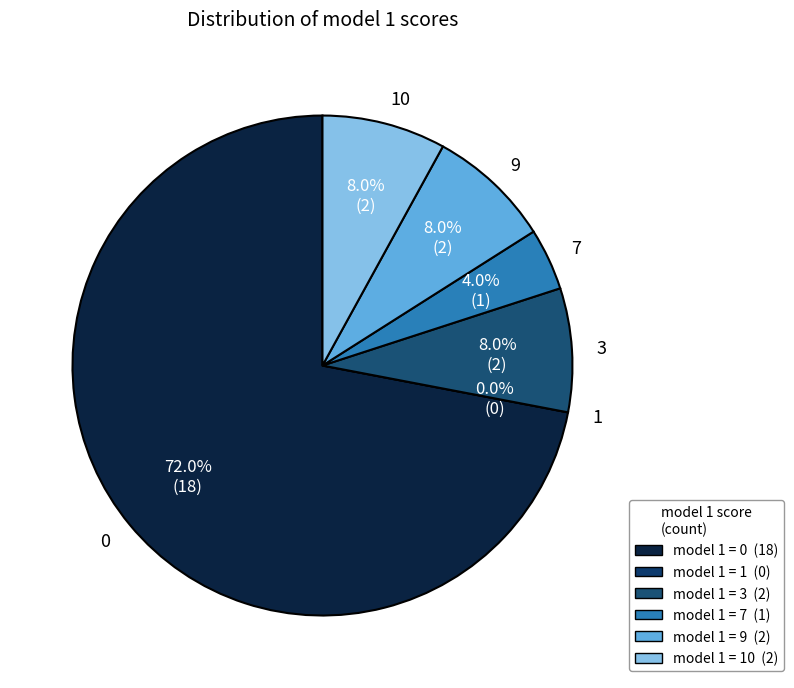

Which slice represents more than half of the pie?

model 1=0